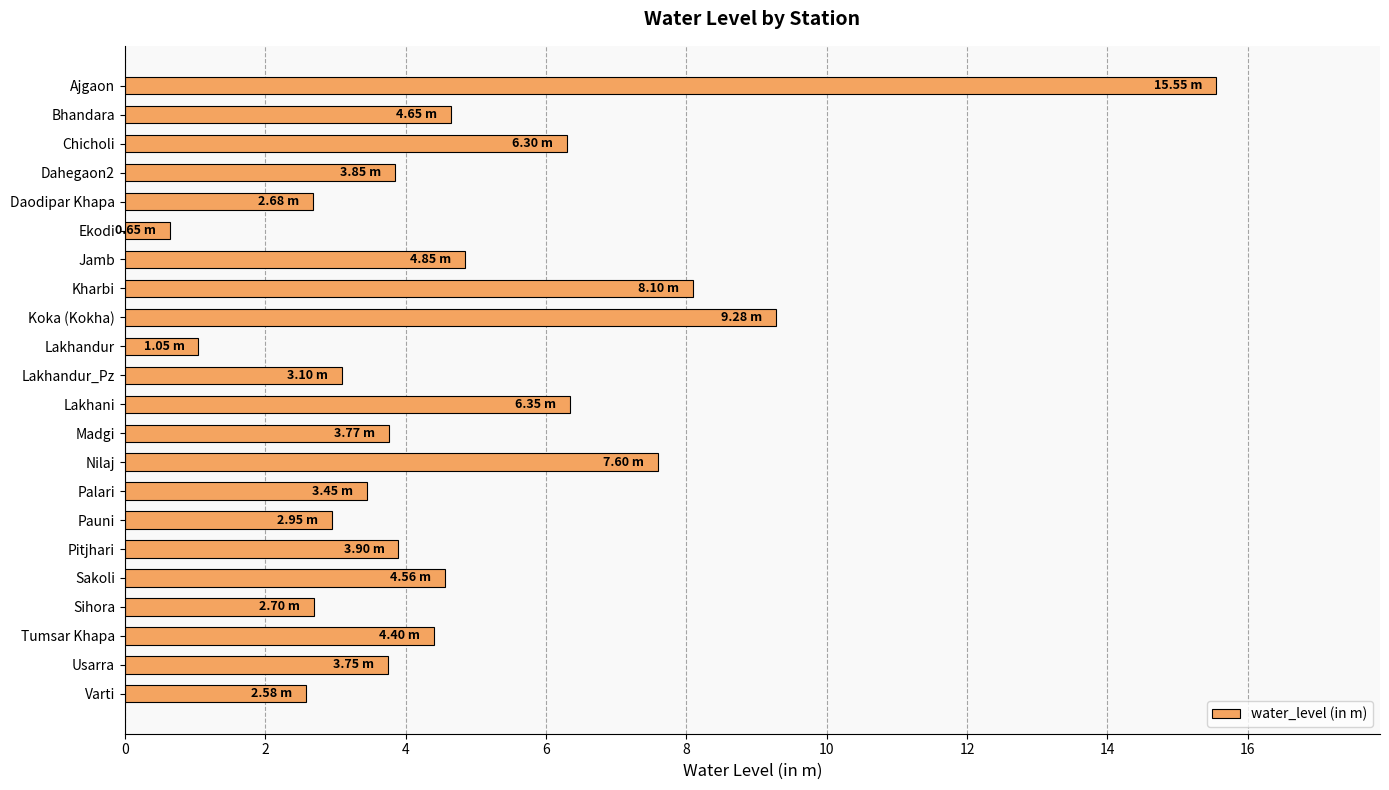

What is the average value?

4.8